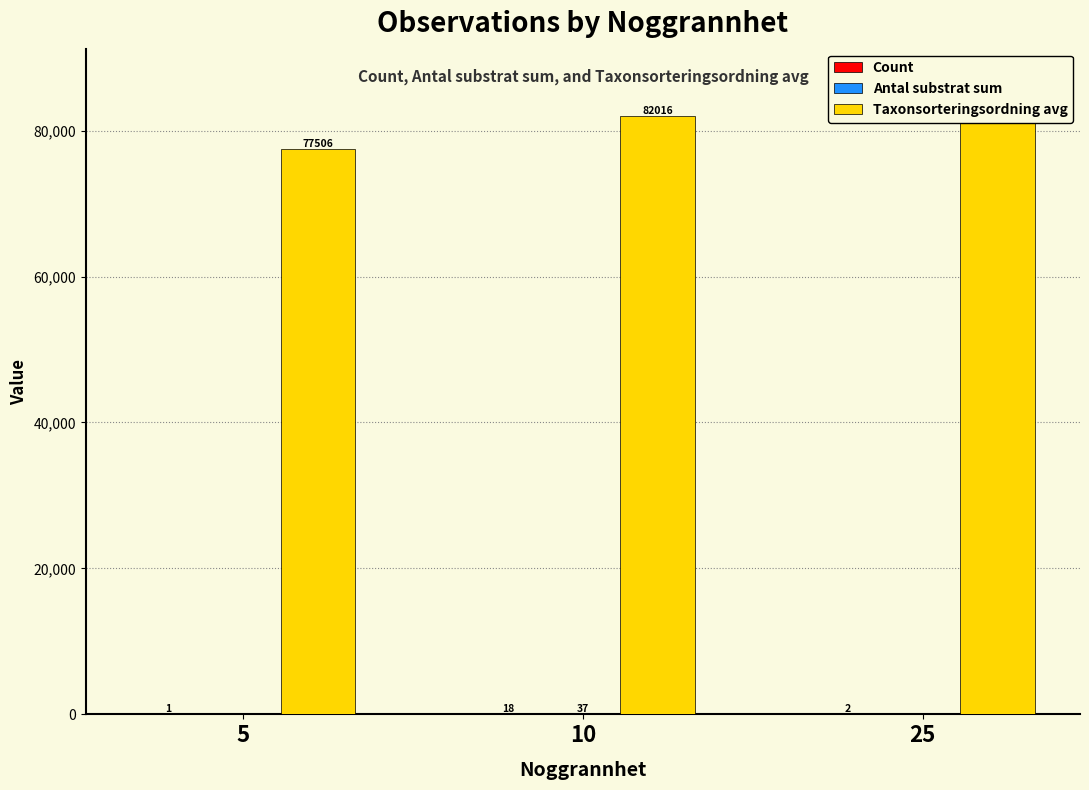

What is the difference between the maximum and second lowest values in the Antal substrat sum series?

37